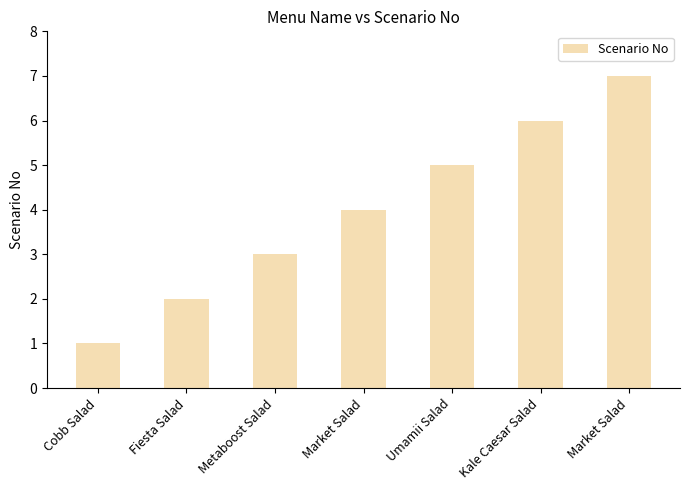

Rank the categories by value from highest to lowest.

Market Salad, Kale Caesar Salad, Umamii Salad, Market Salad, Metaboost Salad, Fiesta Salad, Cobb Salad